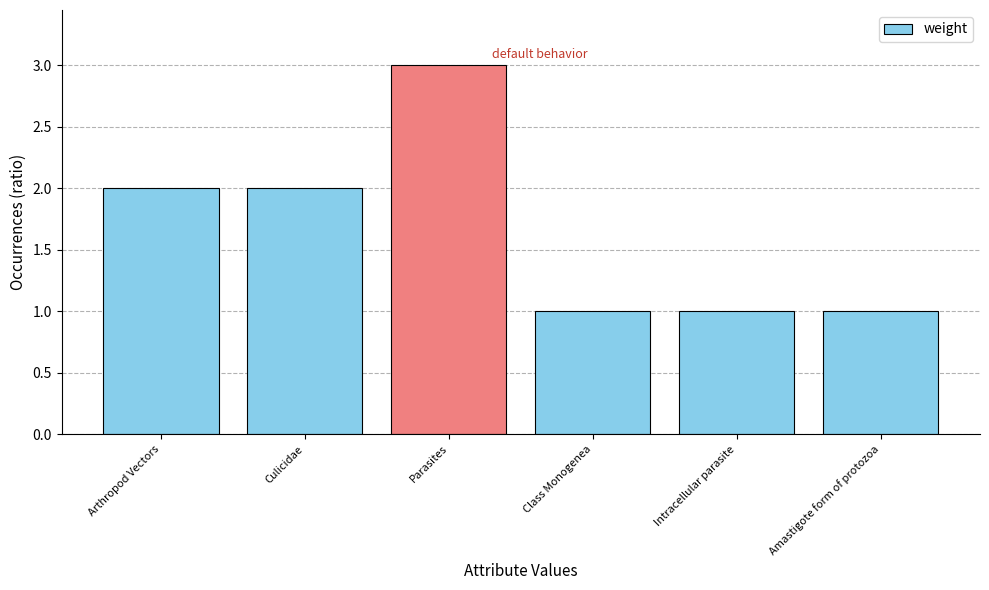

What position from the left is Arthropod Vectors?

1